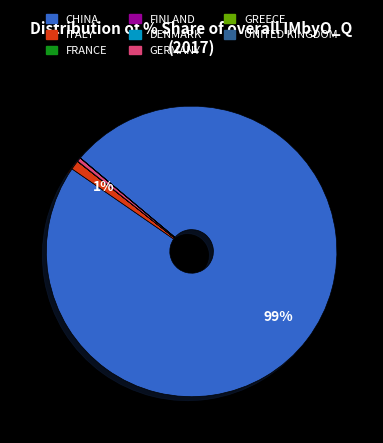

To the nearest percent, what is the difference between the largest and smallest slice percentages?

99%